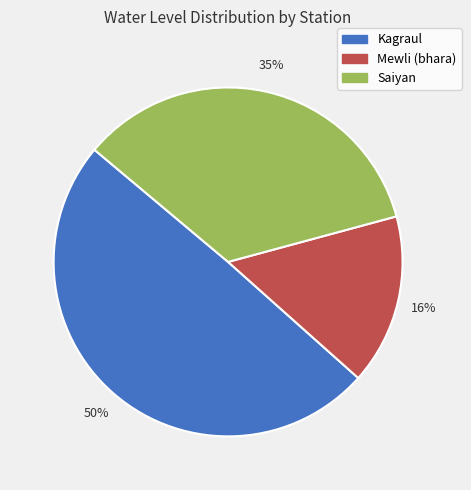

Rank the categories by value from lowest to highest.

Mewli (bhara), Saiyan, Kagraul